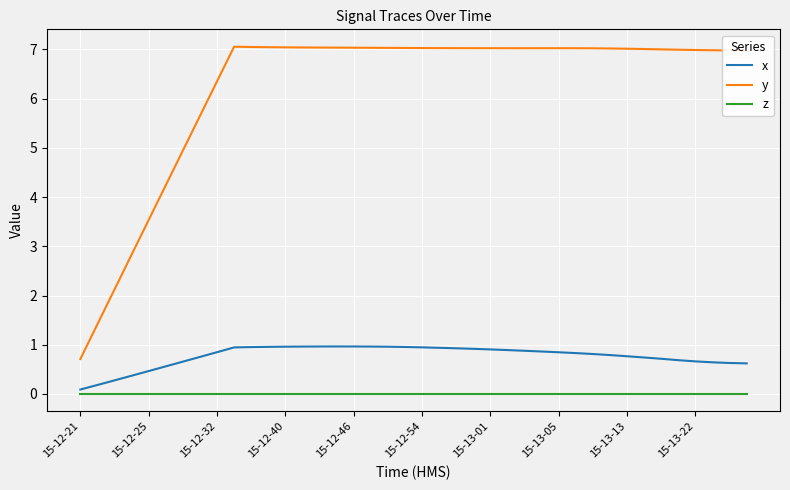

What is the difference between the maximum and minimum values in the x series?

0.9